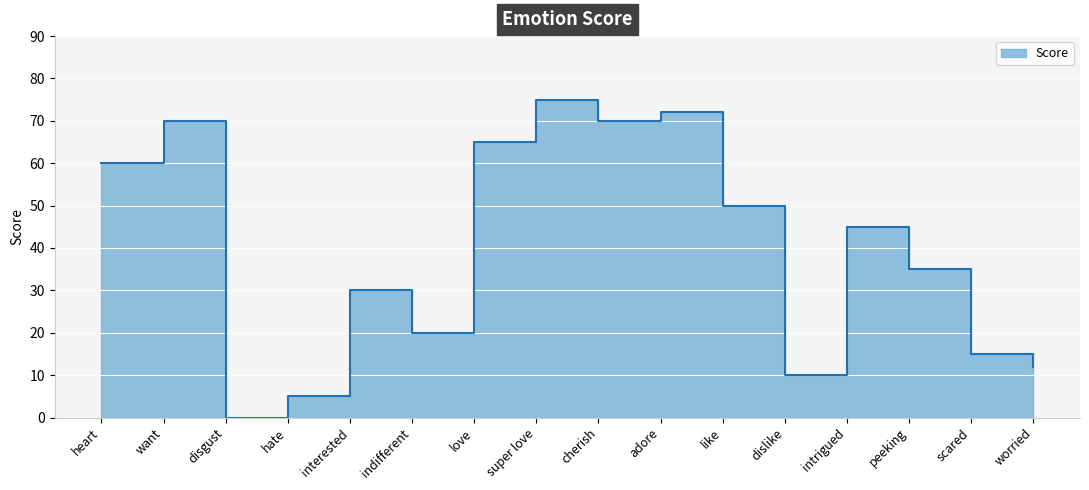

Which category has the highest value across all series?

super love